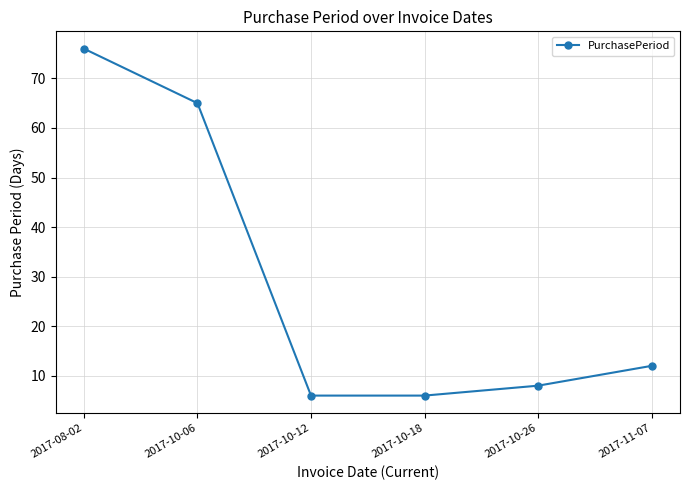

What is the label of the 3rd point from the left?

2017-10-12